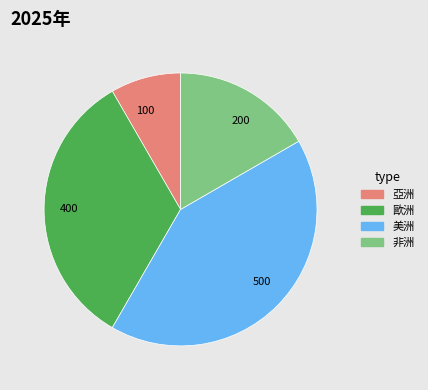

Between 400 and 100, which is larger?

400